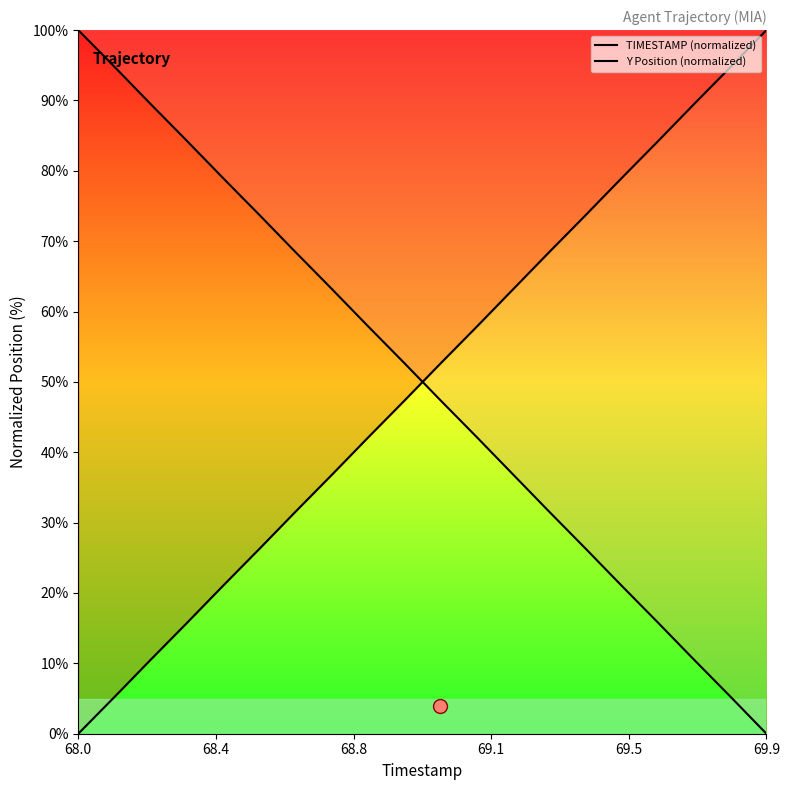

How many positive values does the TIMESTAMP (normalized) series have?

19